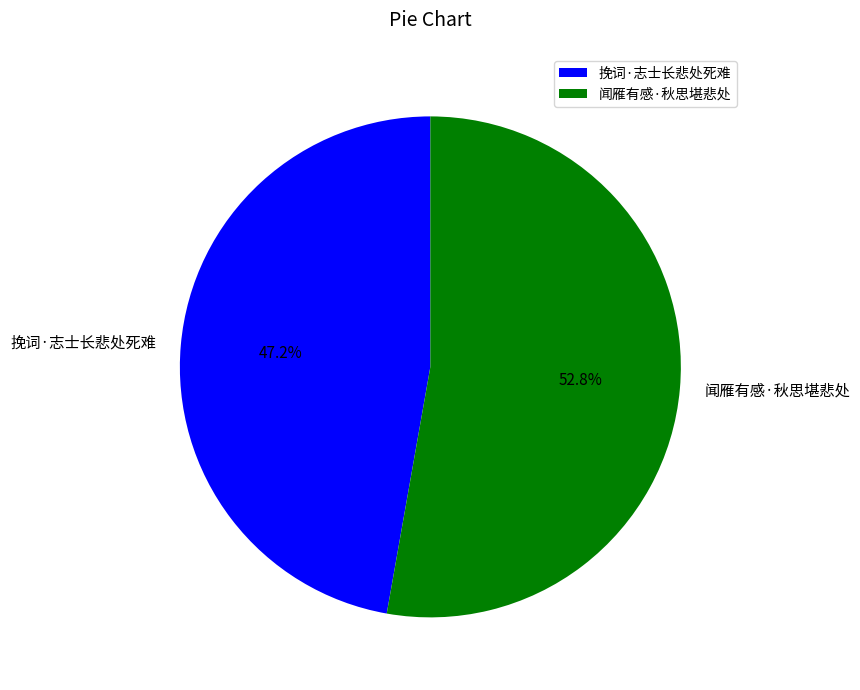

Which category has the smallest portion of the pie?

挽词·志士长悲处死难